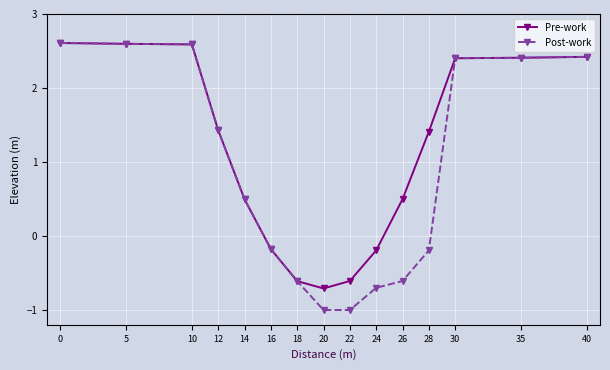

True or false: Post-work has a value of 0.3 at 14.

False